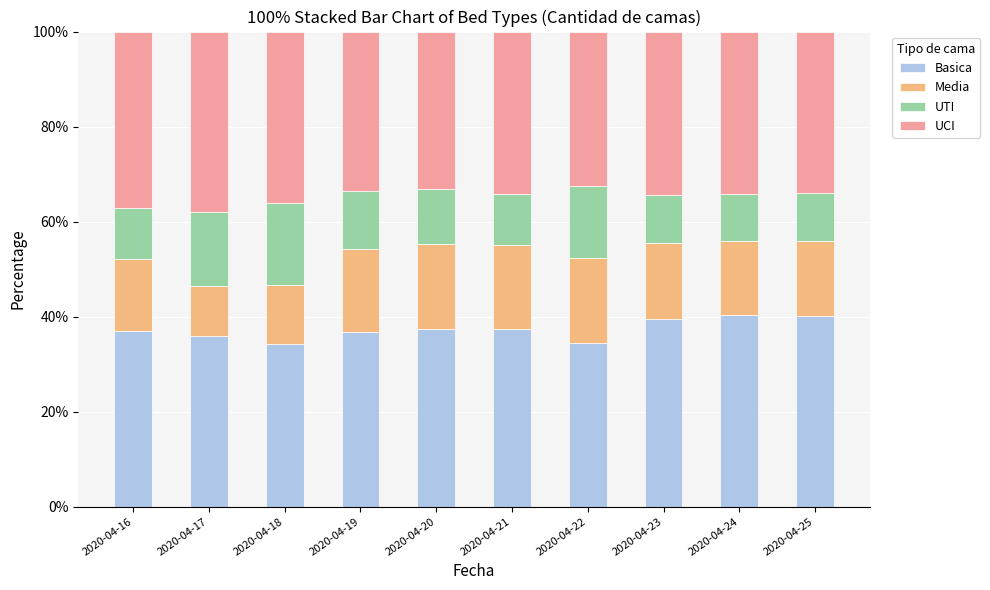

True or false: Basica has a value of 45.3 at 2020-04-18.

False